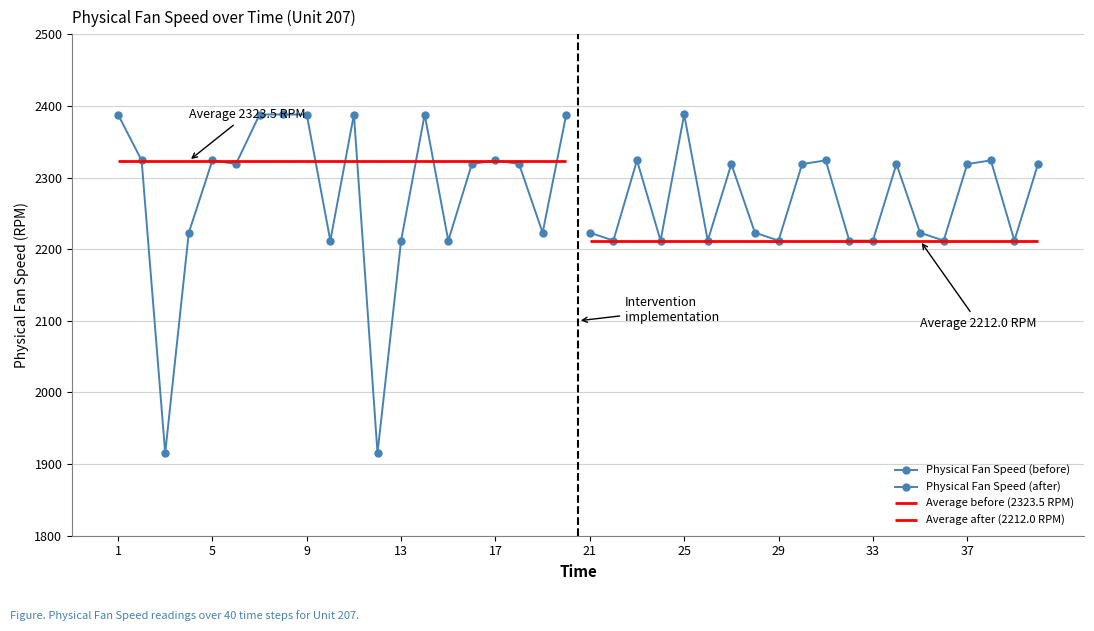

List the series in order of their overall mean, lowest first.

Physical Fan Speed (after), Physical Fan Speed (before)